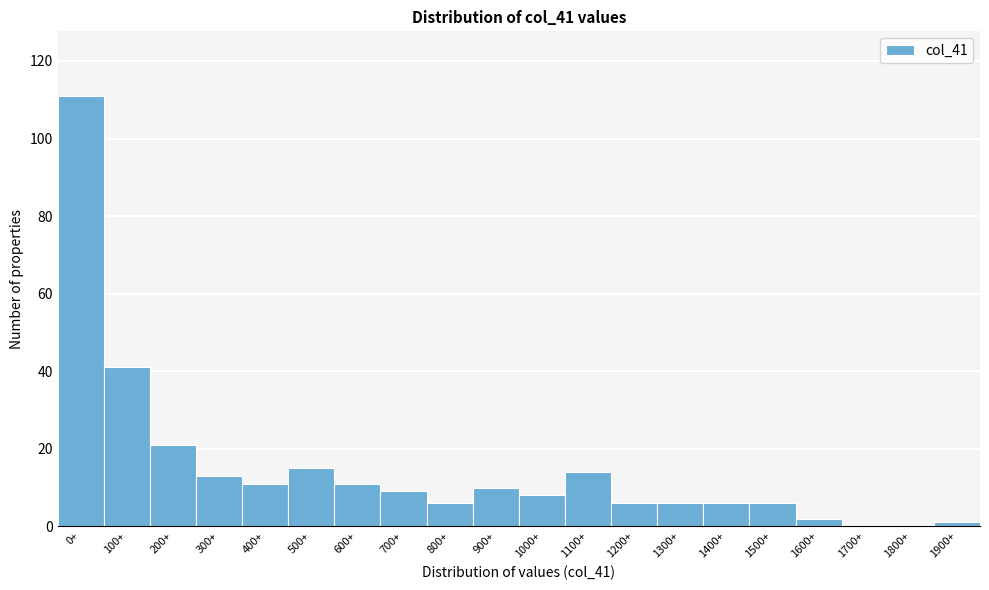

Reading left to right, what are all the values shown in this chart?

0+=111	100+=41	200+=21	300+=13	400+=11	500+=15	600+=11	700+=9	800+=6	900+=10	1000+=8	1100+=14	1200+=6	1300+=6	1400+=6	1500+=6	1600+=2	1700+=0	1800+=0	1900+=1